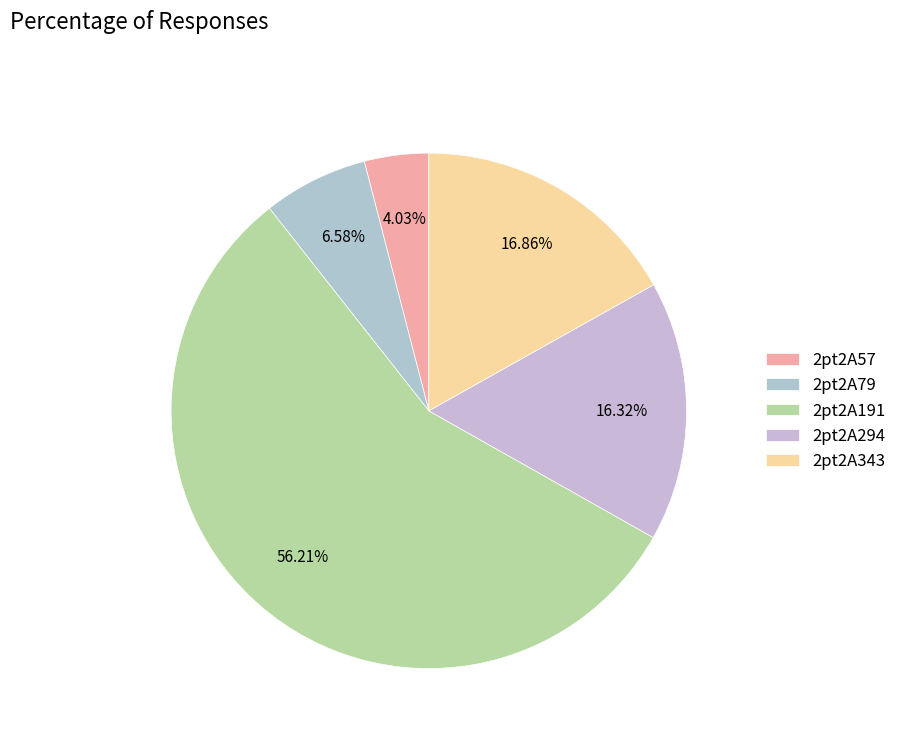

What percentage is the 2pt2A294 slice, to the nearest percent?

16%